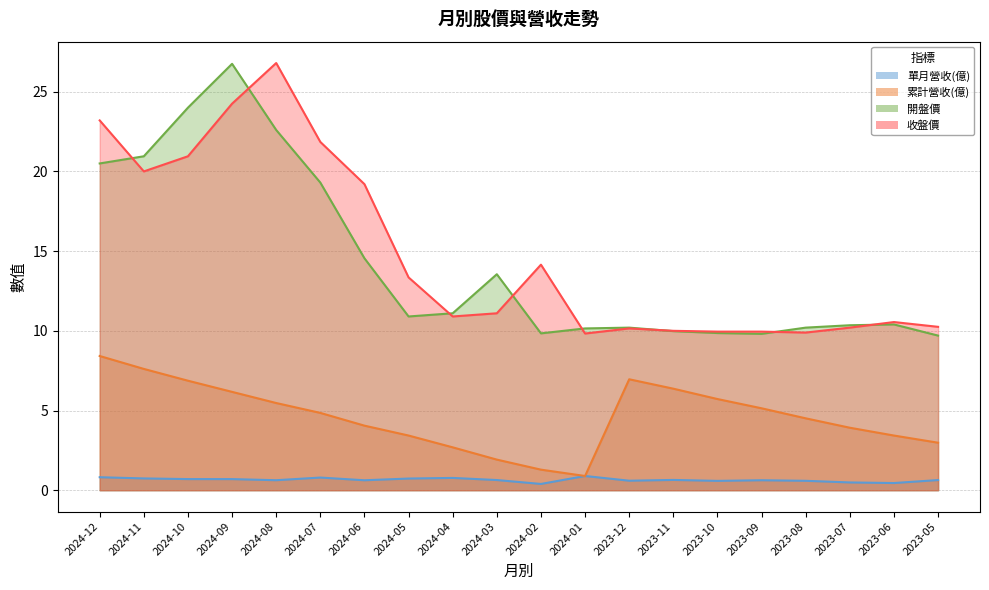

How many data points does each series have?

20